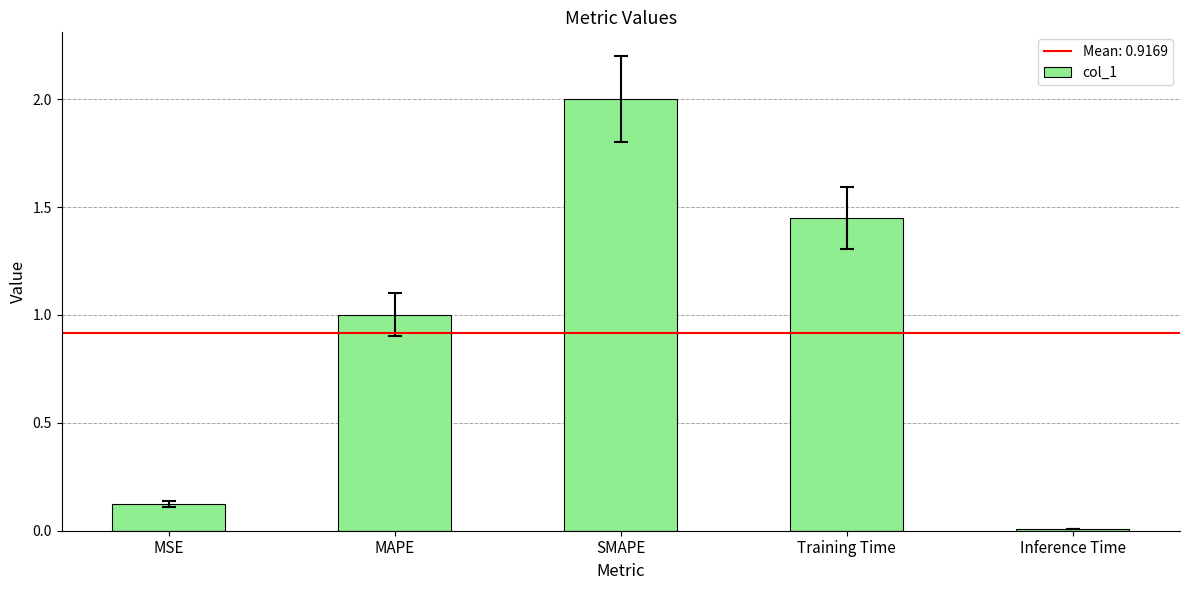

What value does the data have at MAPE?

1.0